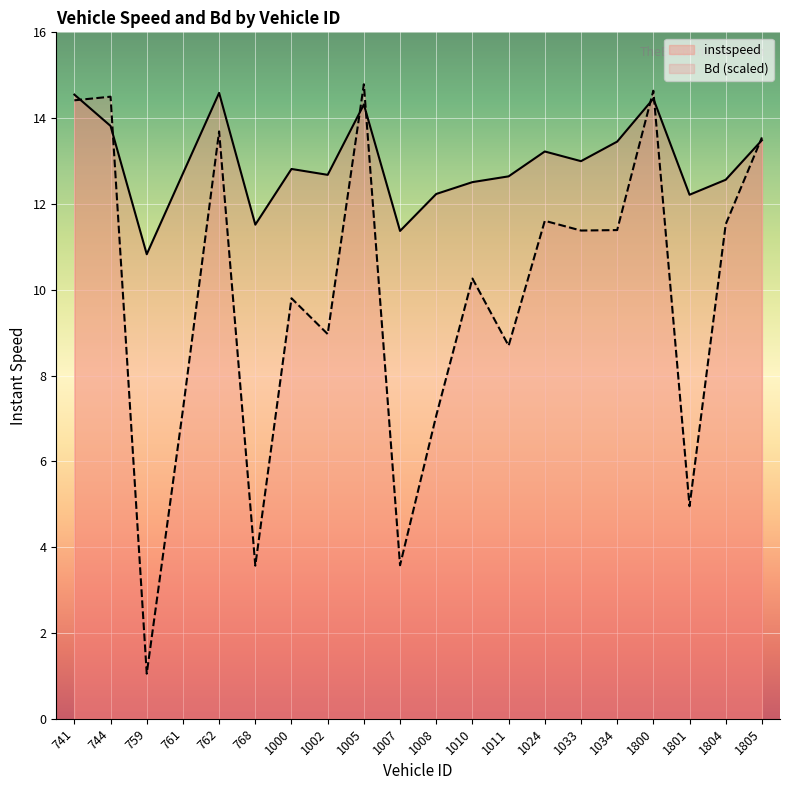

Reading left to right, extract all data points from this chart.

instspeed: 741=14.5	744=13.8	759=10.8	761=12.7	762=14.6	768=11.5	1000=12.8	1002=12.7	1005=14.3	1007=11.4	1008=12.2	1010=12.5	1011=12.6	1024=13.2	1033=13.0	1034=13.5	1800=14.5	1801=12.2	1804=12.6	1805=13.5
Bd: 741=14.4	744=14.5	759=1.1	761=7.2	762=13.7	768=3.6	1000=9.8	1002=9.0	1005=14.8	1007=3.6	1008=7.1	1010=10.3	1011=8.7	1024=11.6	1033=11.4	1034=11.4	1800=14.6	1801=5.0	1804=11.5	1805=13.5